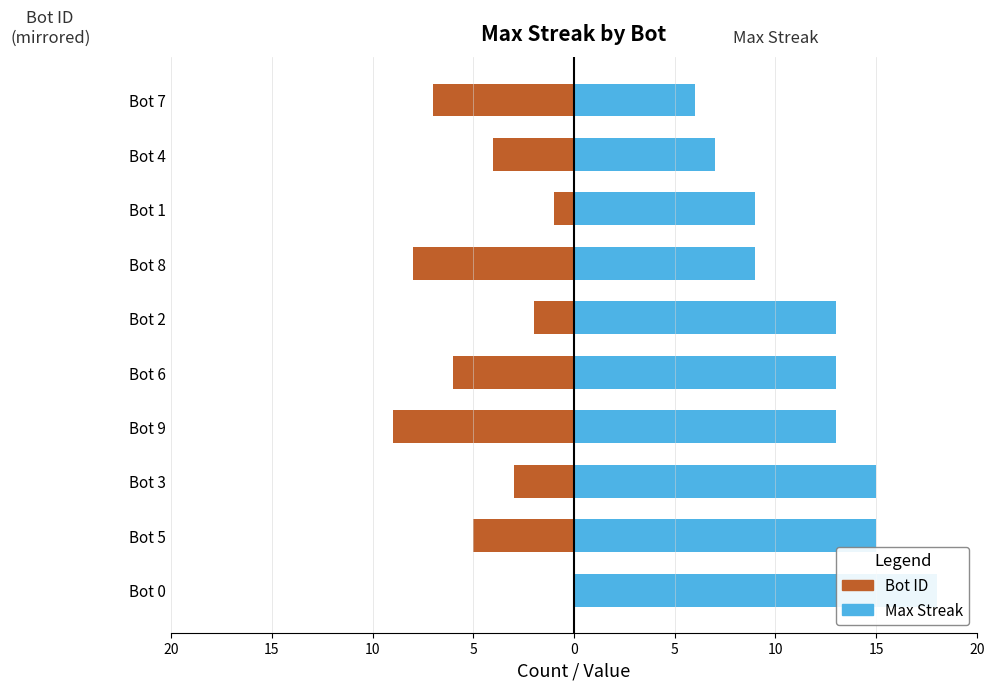

List the series in order of their peak value, highest first.

Max Streak, Bot ID